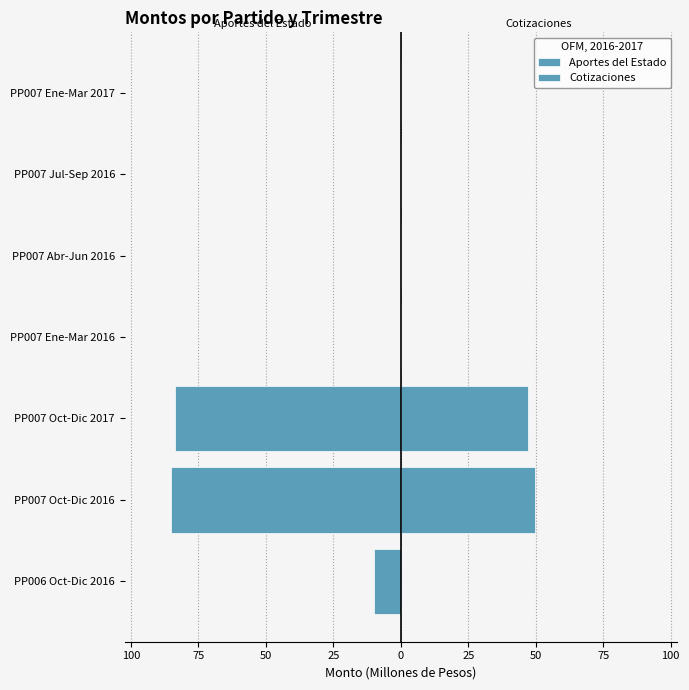

How many series are shown in this chart?

2